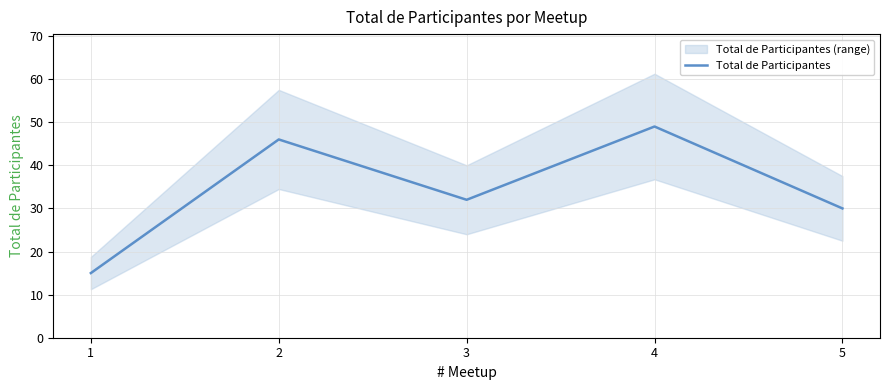

What is the difference between the maximum and minimum values?

34